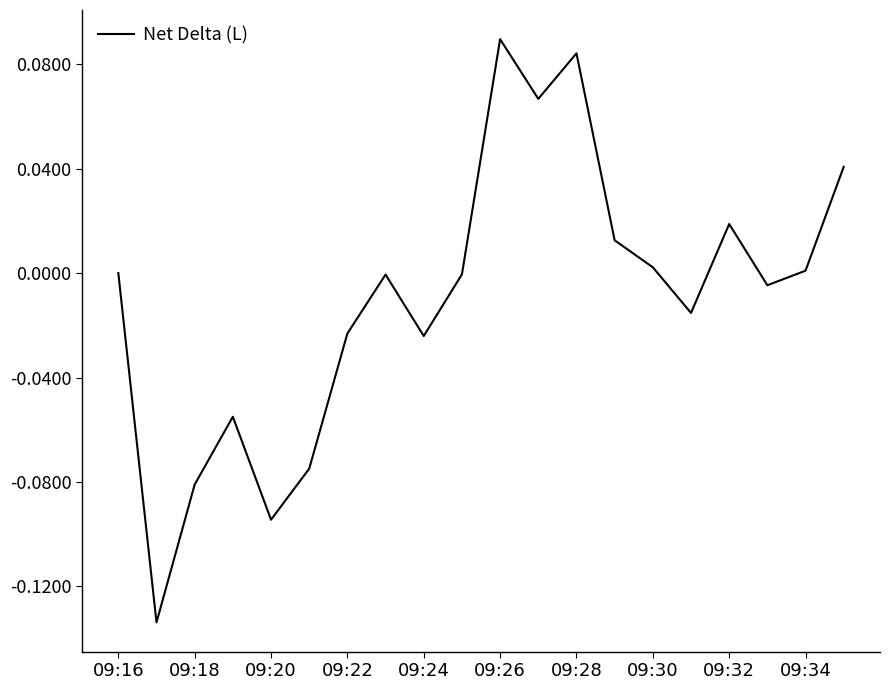

Is this an area chart (filled region under the line)?

No